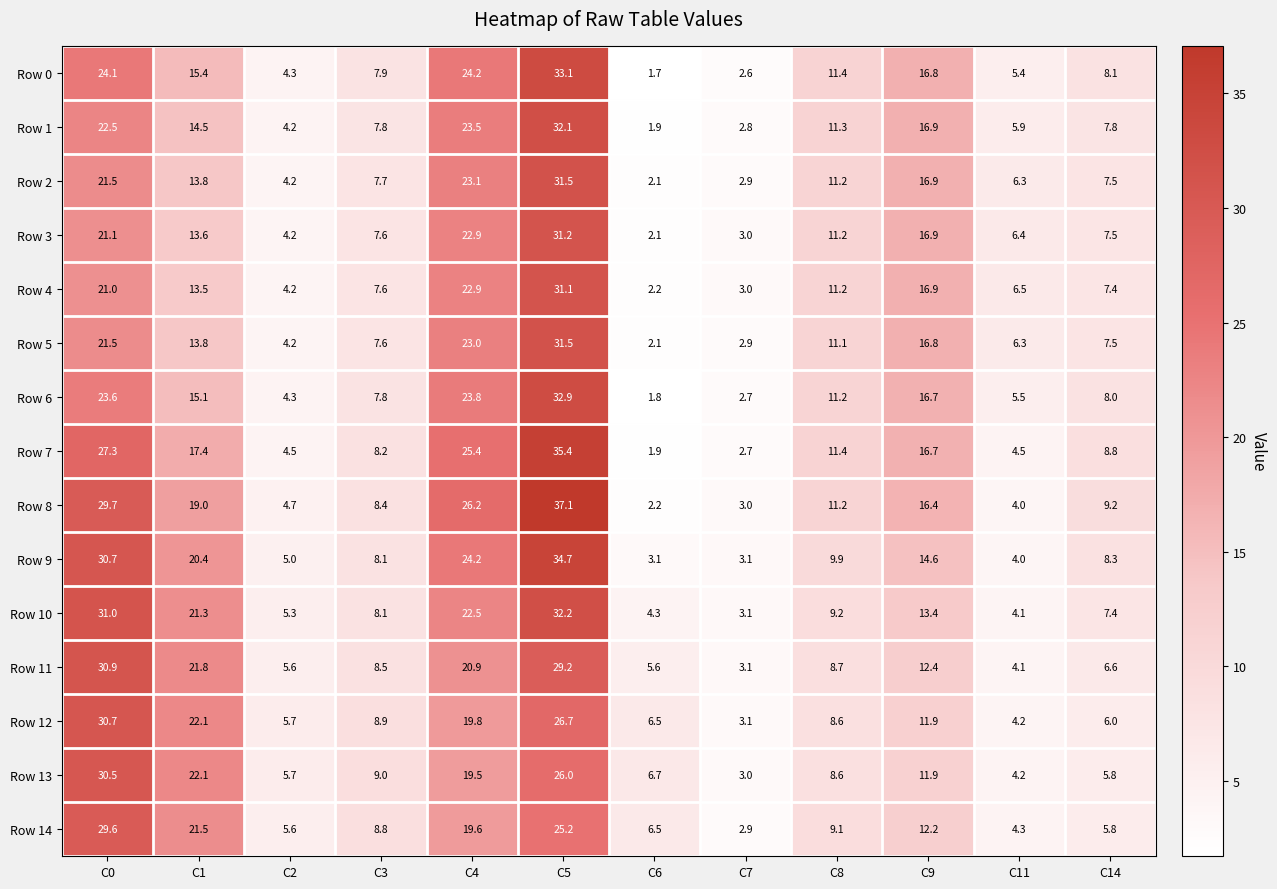

What is the total value across all series at C0?

395.7